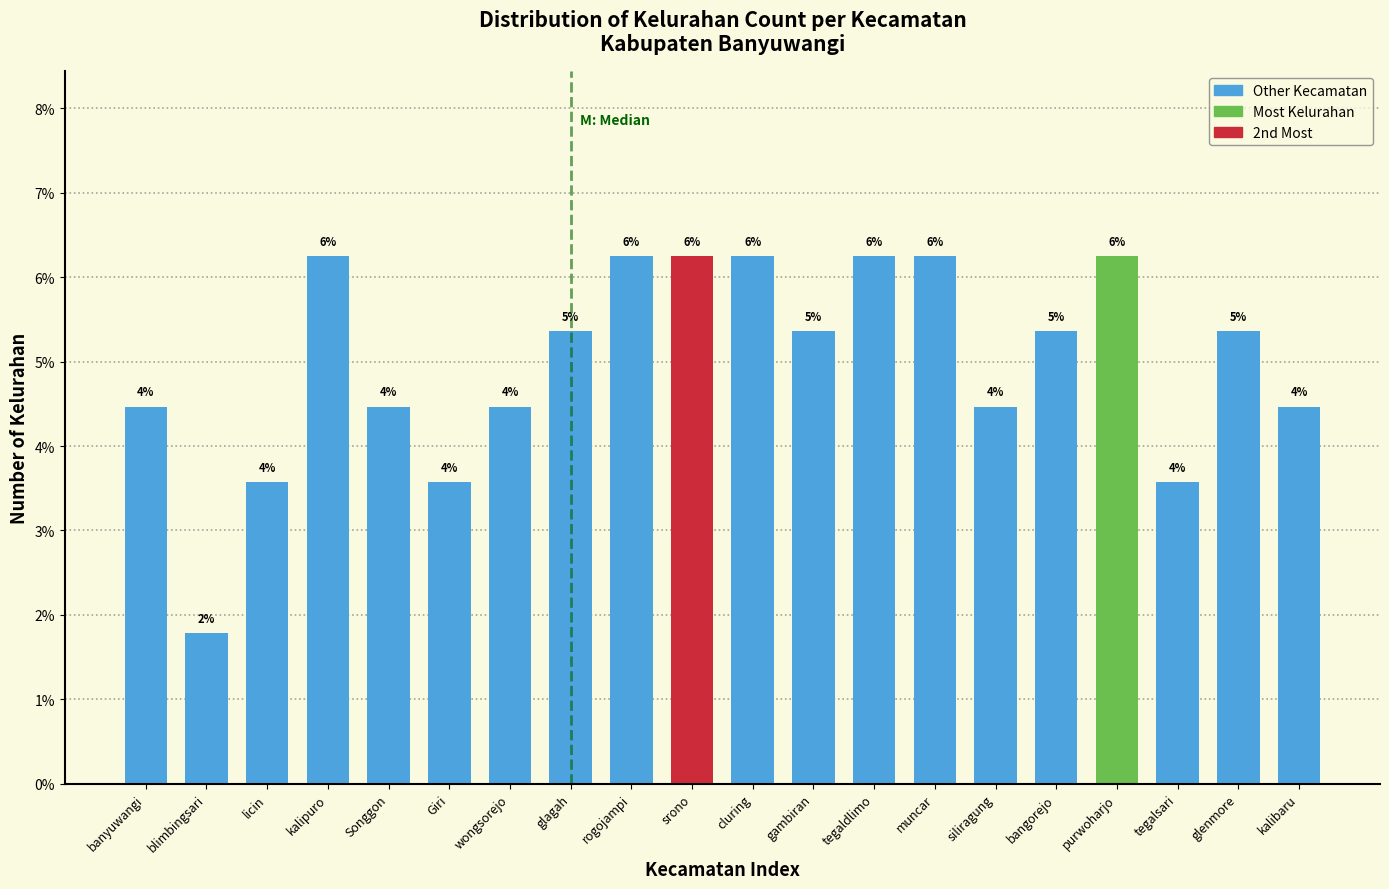

How many bars are there in total?

20